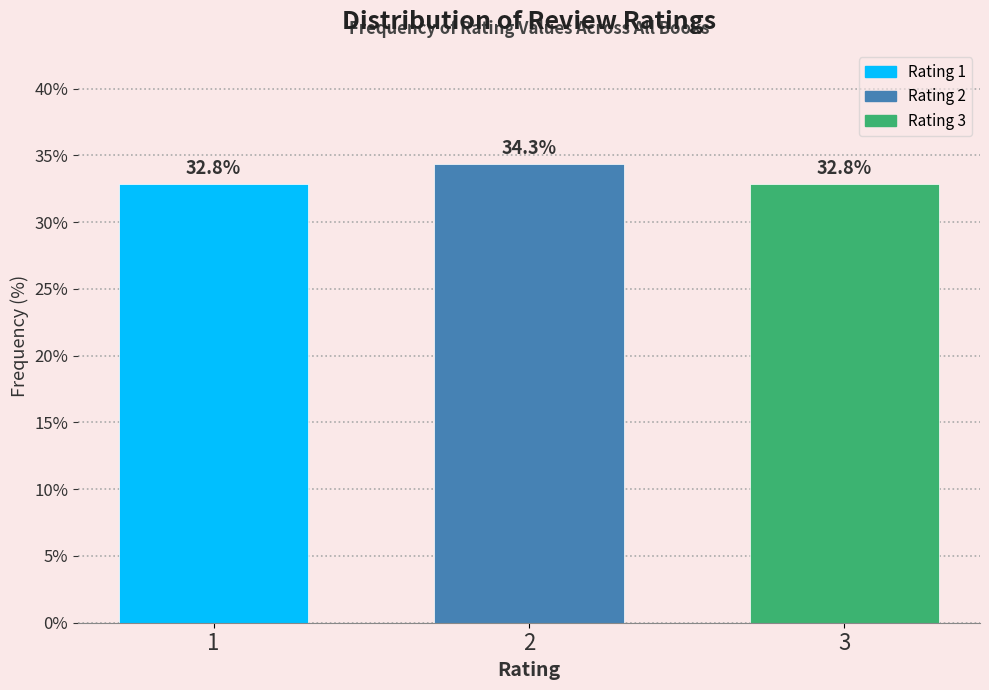

Reading left to right, transcribe all the data shown in this chart.

1=32.8	2=34.3	3=32.8